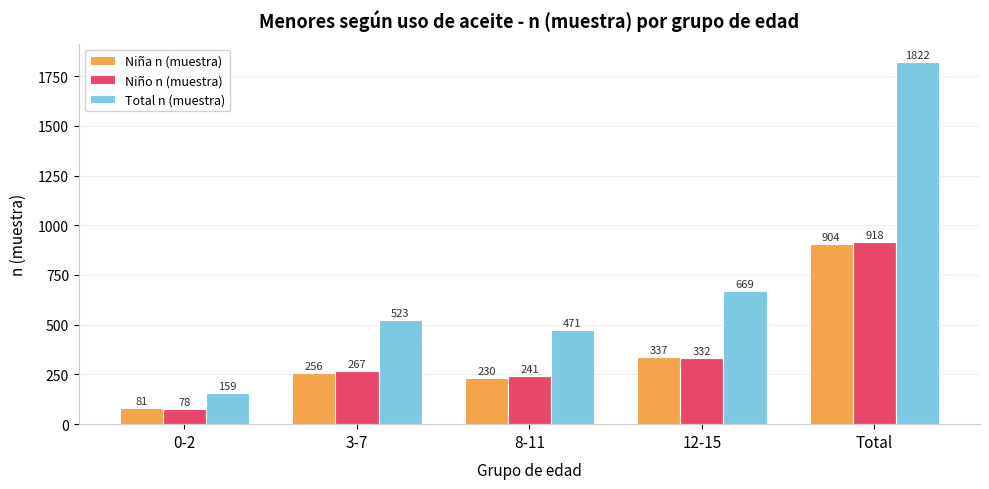

Rank the categories by Total n (muestra) value from highest to lowest.

Total, 12-15, 3-7, 8-11, 0-2